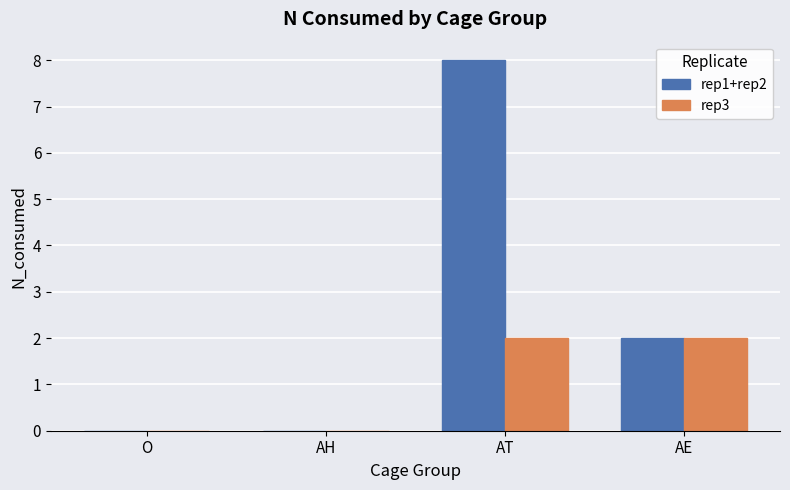

Which series has the largest range (max minus min)?

rep1+rep2